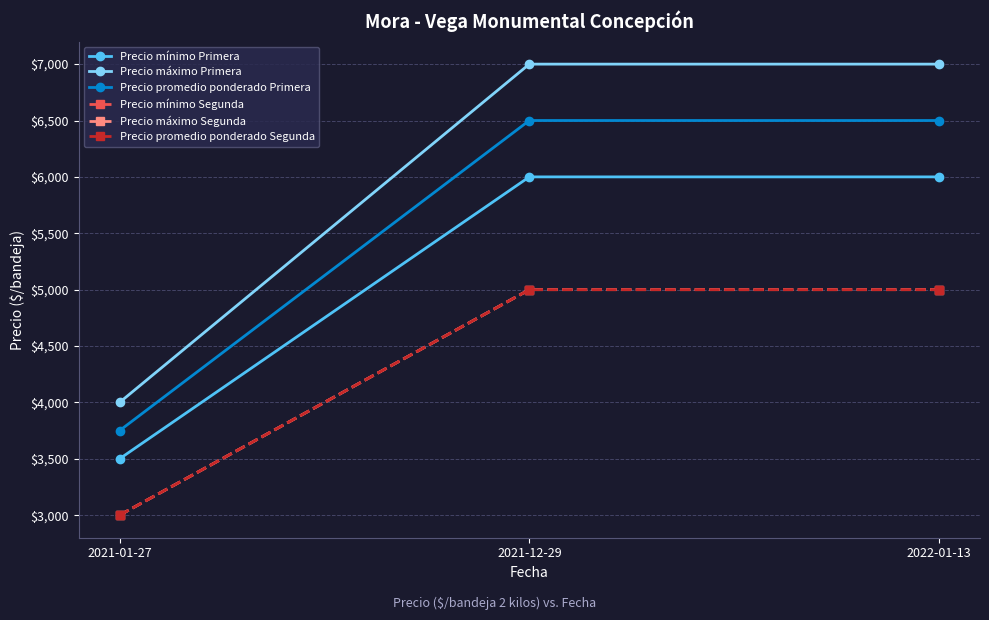

Read the Precio máximo Primera value at 2021-12-29.

7000